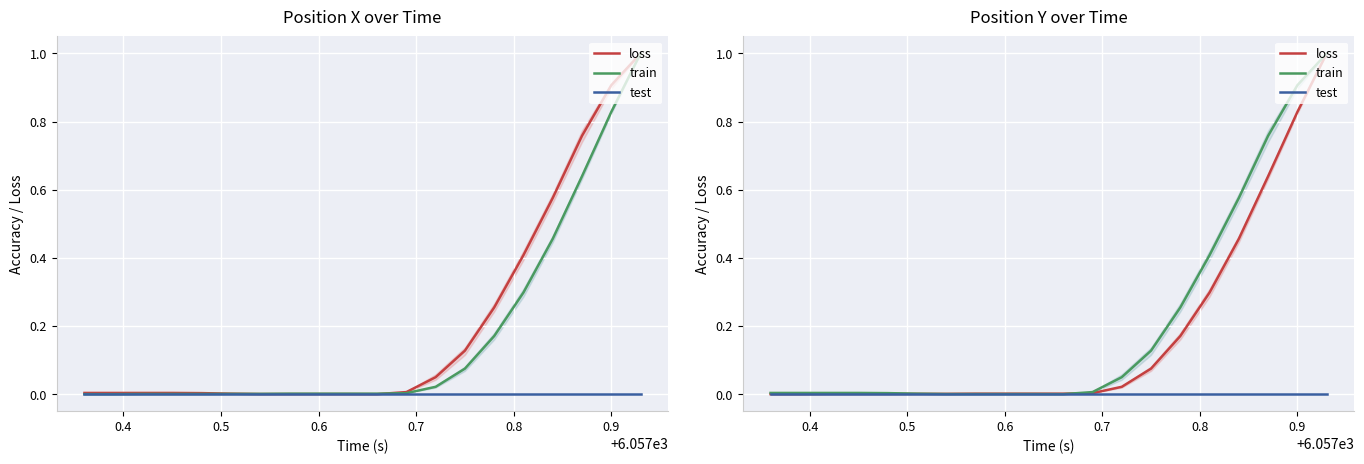

True or false: train and test intersect in this chart.

False